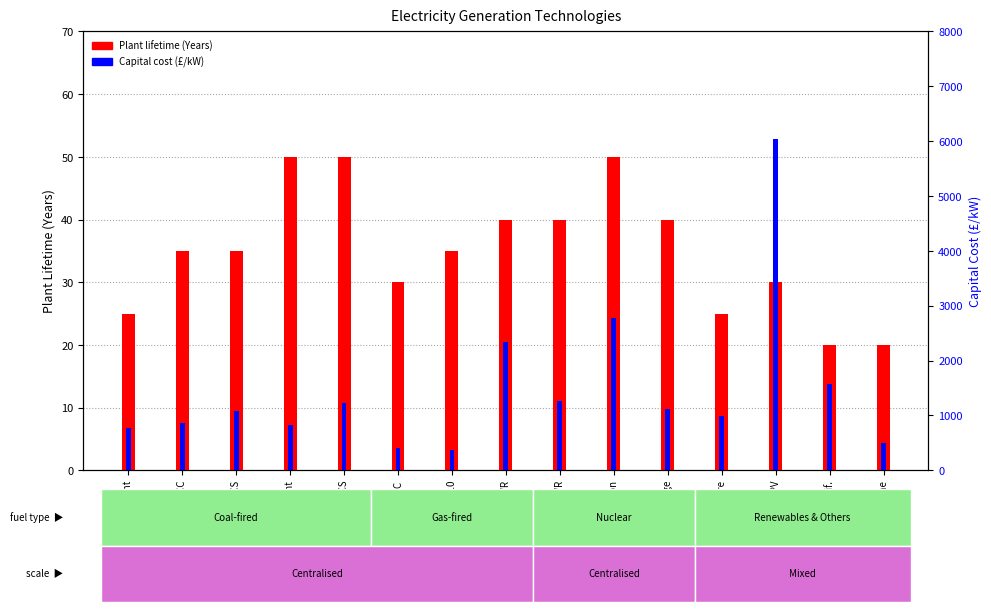

Where is Plant lifetime (Years) nearest to the value 35?

New IGCC